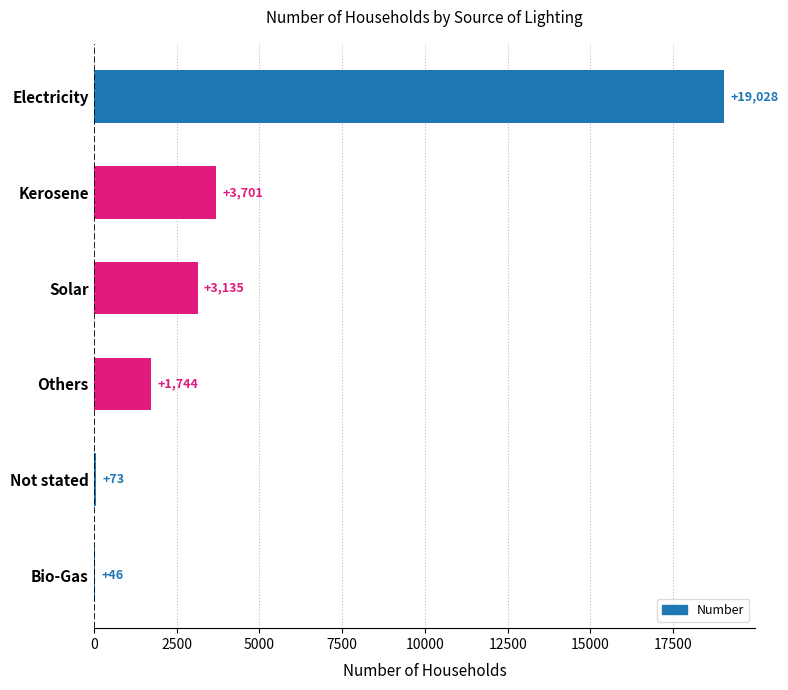

True or false: the data shows 5451 at Kerosene.

False